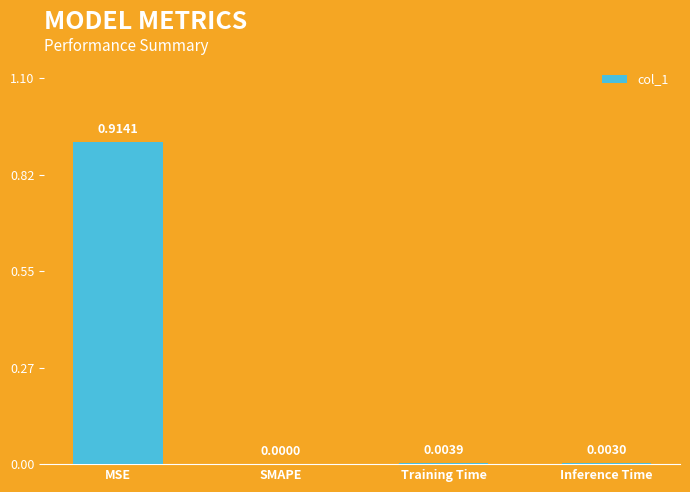

Which has a higher value, MSE or Inference Time?

MSE